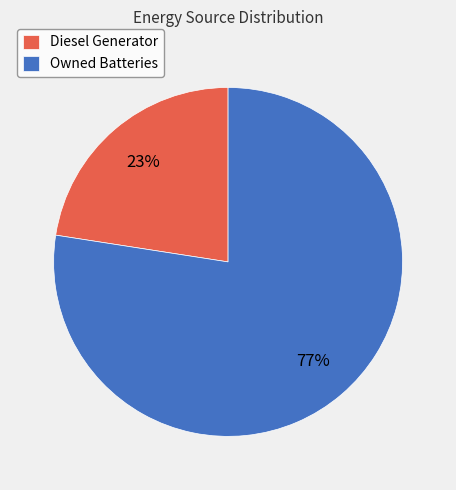

Do Diesel Generator and Owned Batteries together represent more than half of the pie?

Yes